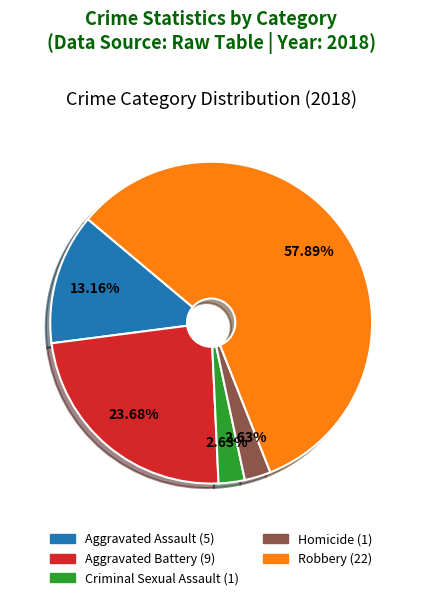

True or false: Robbery accounts for 58% of the total.

True